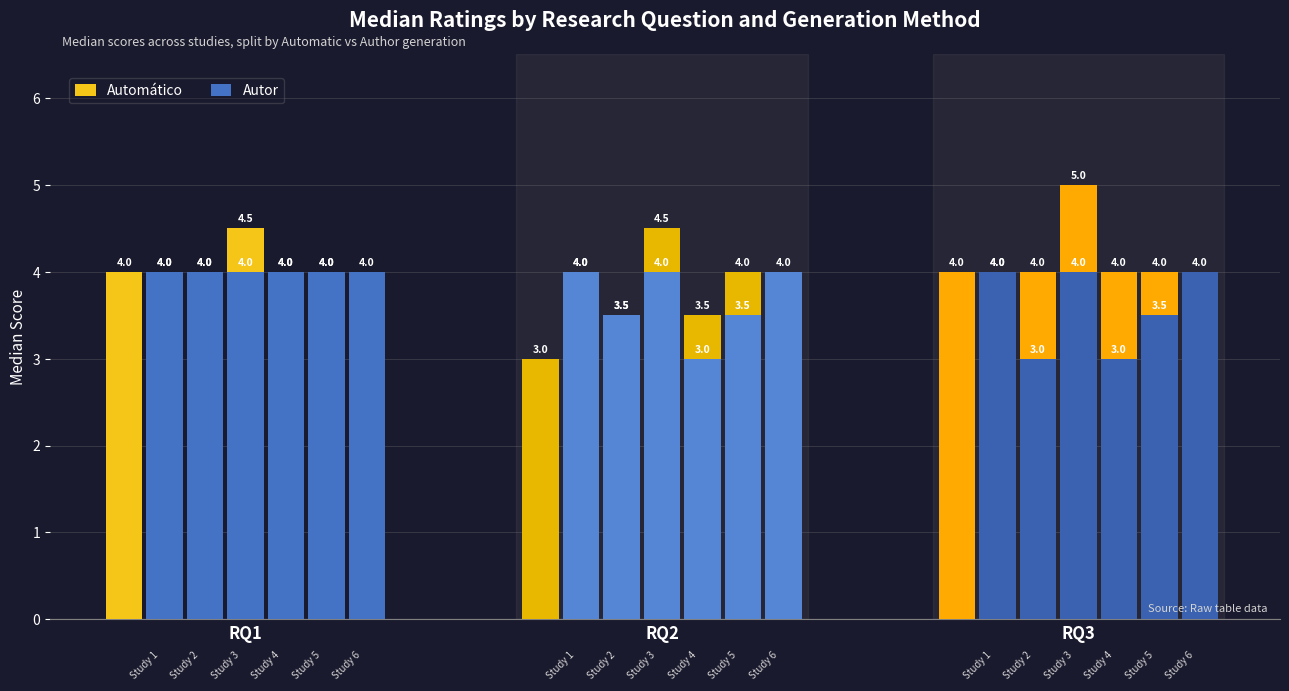

What is the value of the Automático bar at the 2nd from the left?

4.0